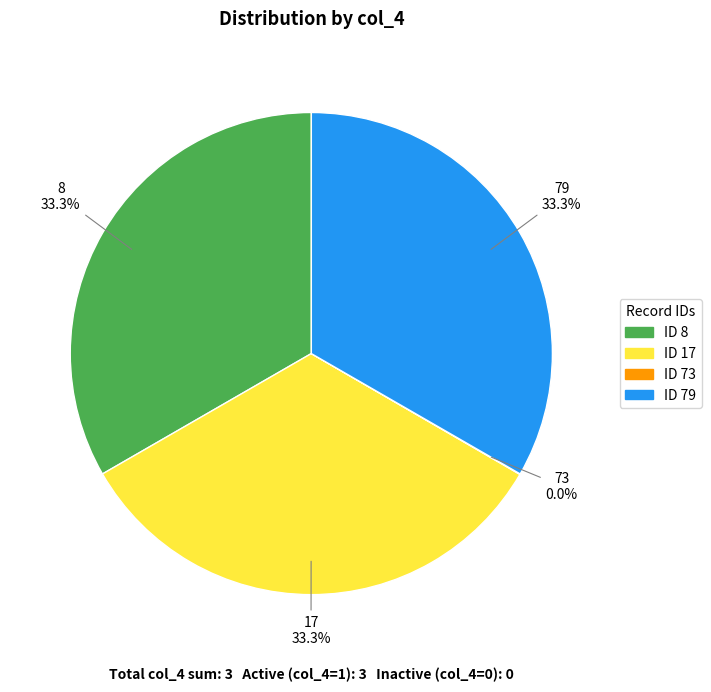

Does any single category account for the majority?

No